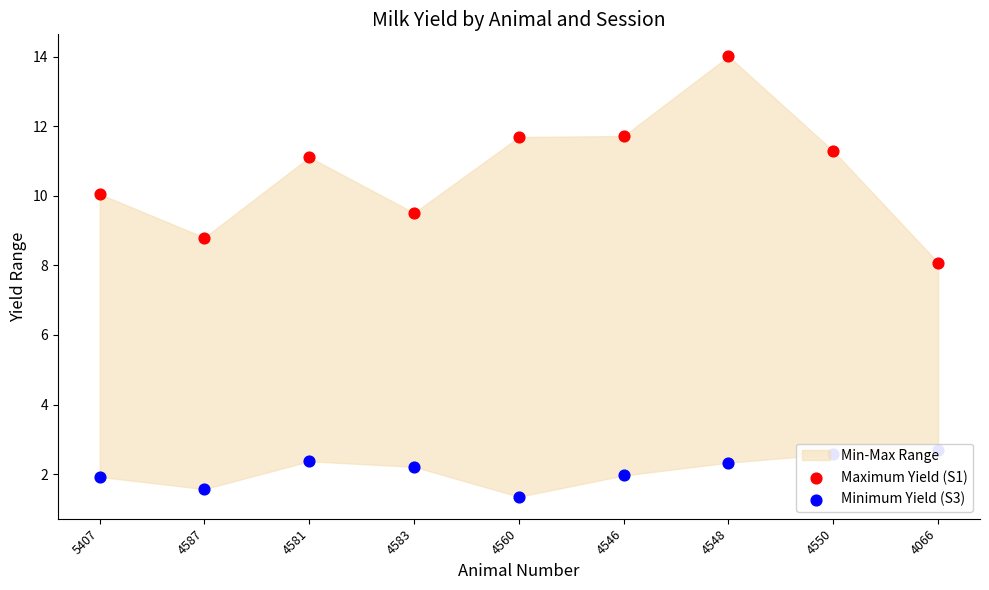

At how many categories does at least one series exceed 12?

1